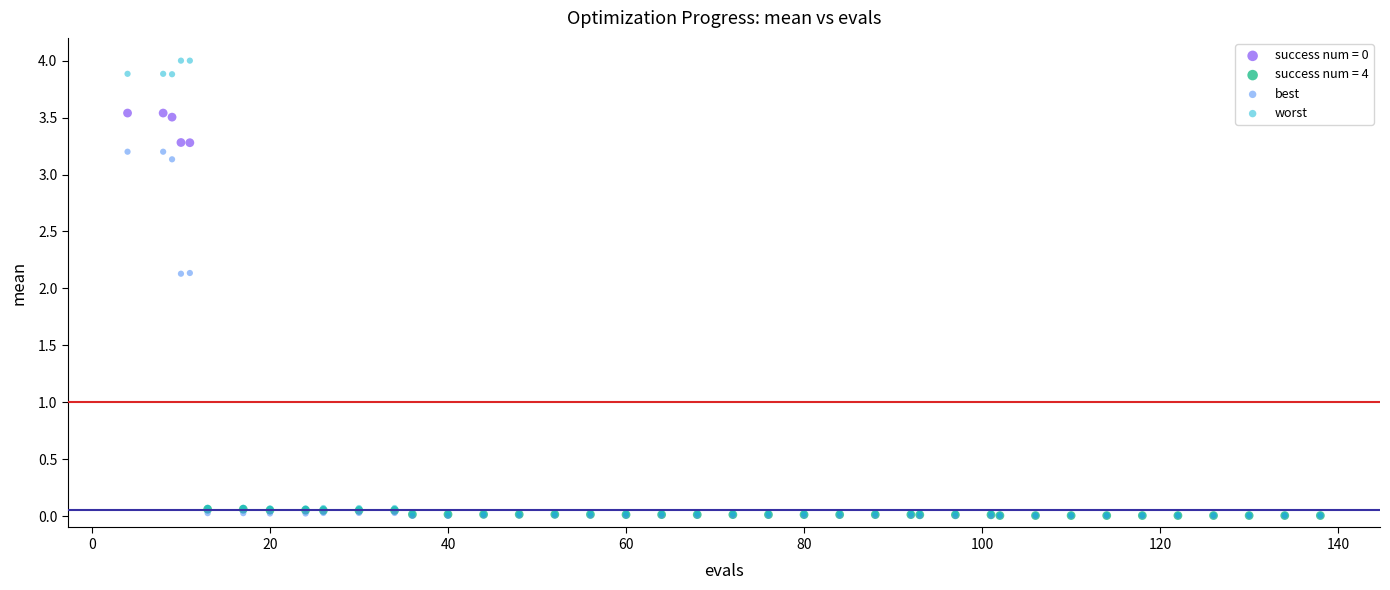

Which series reaches the maximum Y coordinate?

worst